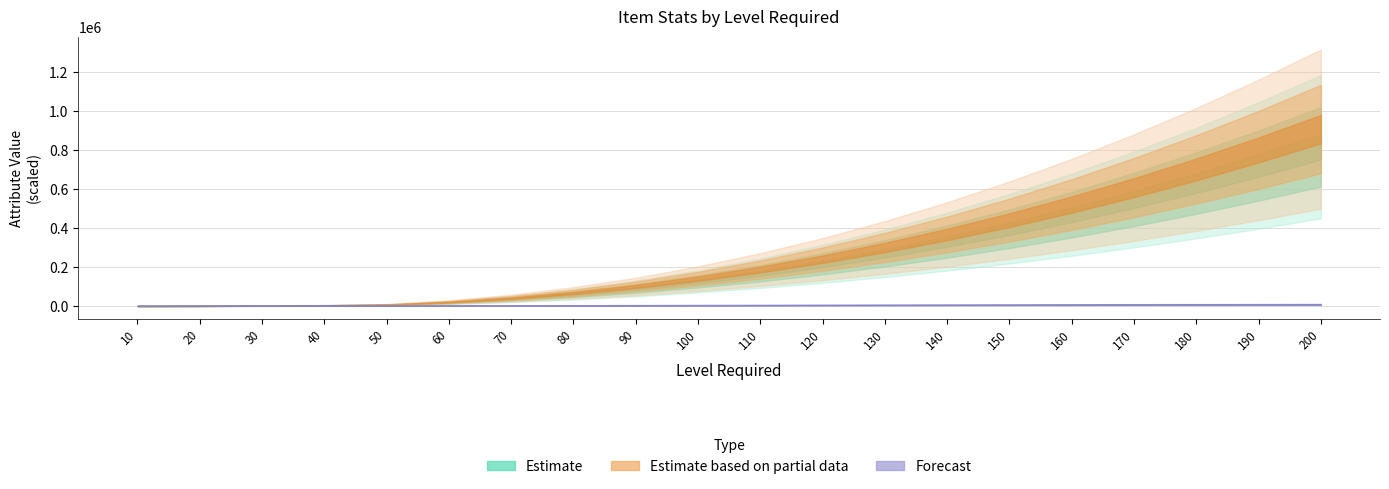

At which label does LevelRequired first exceed 110?

120